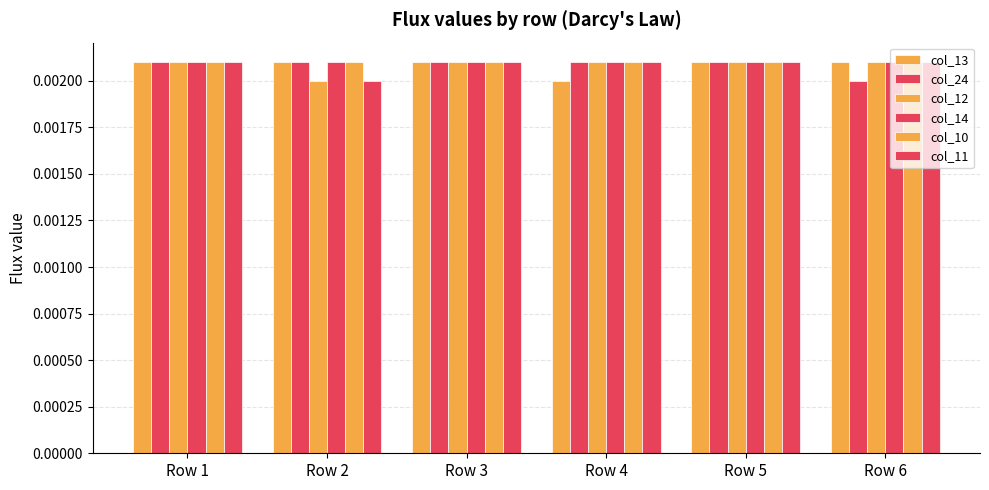

At how many categories does at least one series exceed 0?

6